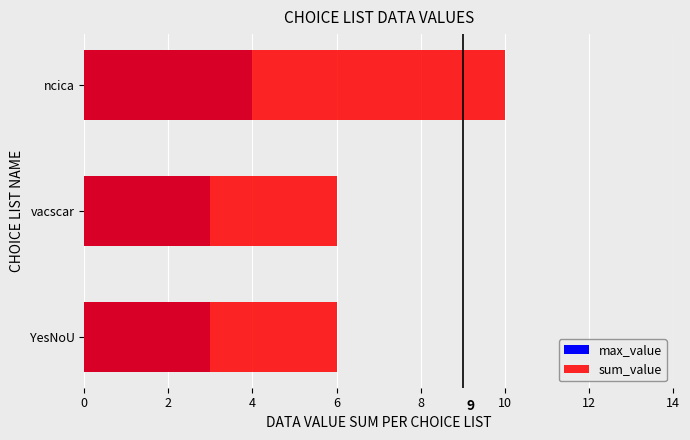

How many bars are there in total?

6